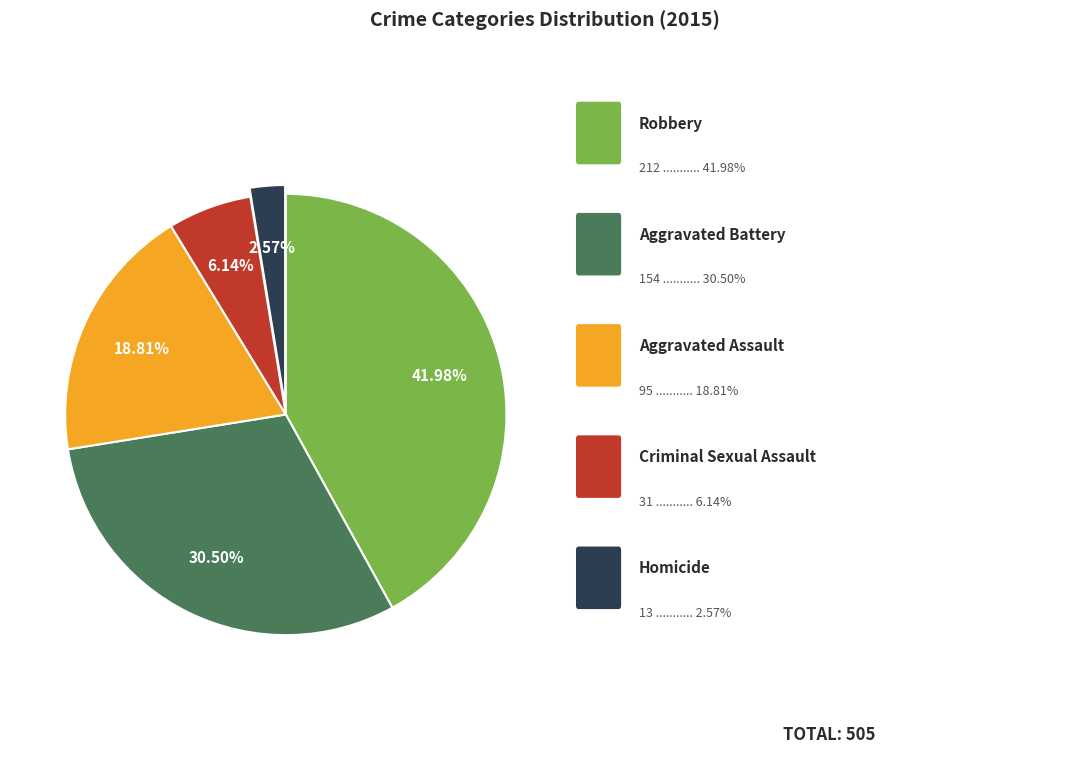

Is there any slice that represents more than half of the pie?

No